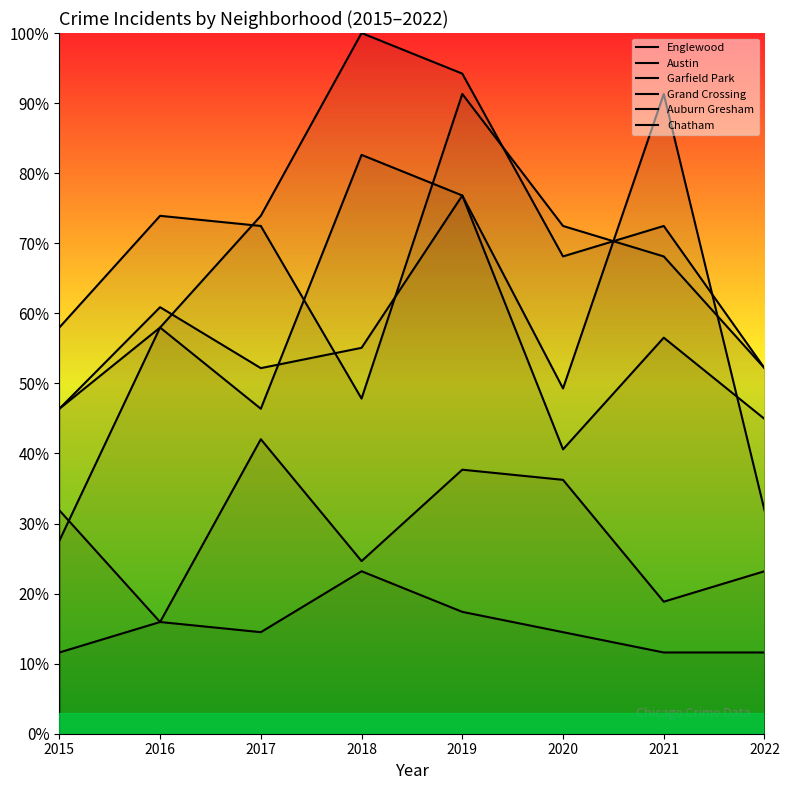

Reading left to right, list all the values displayed in this chart.

Englewood: 58.0	73.9	72.5	47.8	91.3	72.5	68.1	52.2
Austin: 46.4	58.0	46.4	82.6	76.8	49.3	91.3	31.9
Garfield Park: 27.5	58.0	73.9	100.0	94.2	68.1	72.5	52.2
Grand Crossing: 46.4	60.9	52.2	55.1	76.8	40.6	56.5	44.9
Auburn Gresham: 31.9	15.9	14.5	23.2	17.4	14.5	11.6	11.6
Chatham: 11.6	15.9	42.0	24.6	37.7	36.2	18.8	23.2